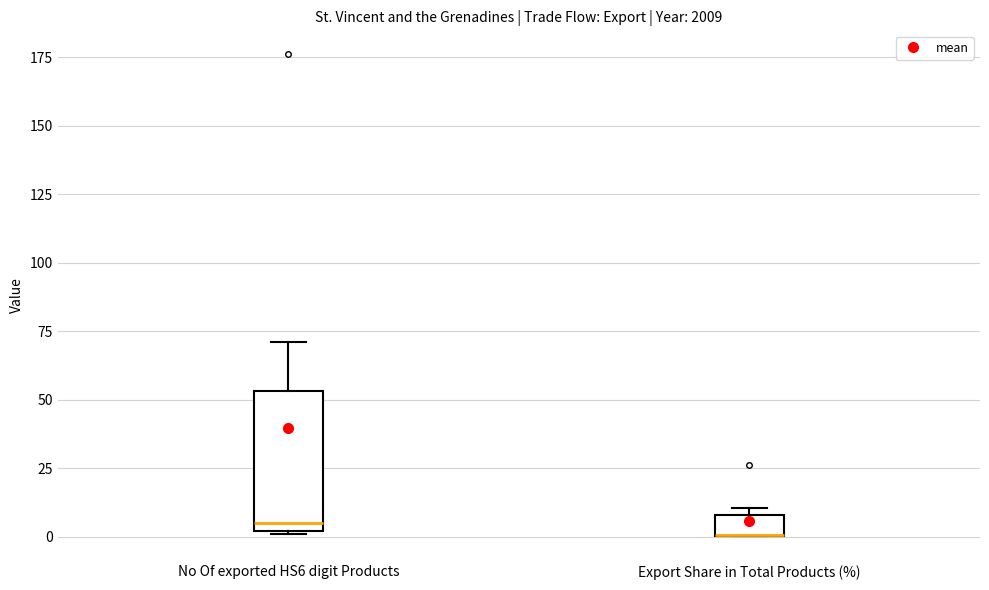

Reading left to right, read every box against the y-axis: the position of its median line, the range the box covers, and the ends of its whiskers. The values are not printed on the chart, so give them approximately, as read against the axis.

No Of exported HS6 digit Products: median 5, box 0 to 55, whiskers 0 to 70
Export Share in Total Products (%): median 0 (drawn on the box's lower edge), box 0 to 10, whiskers 0 to 10 (just above the box's upper edge)